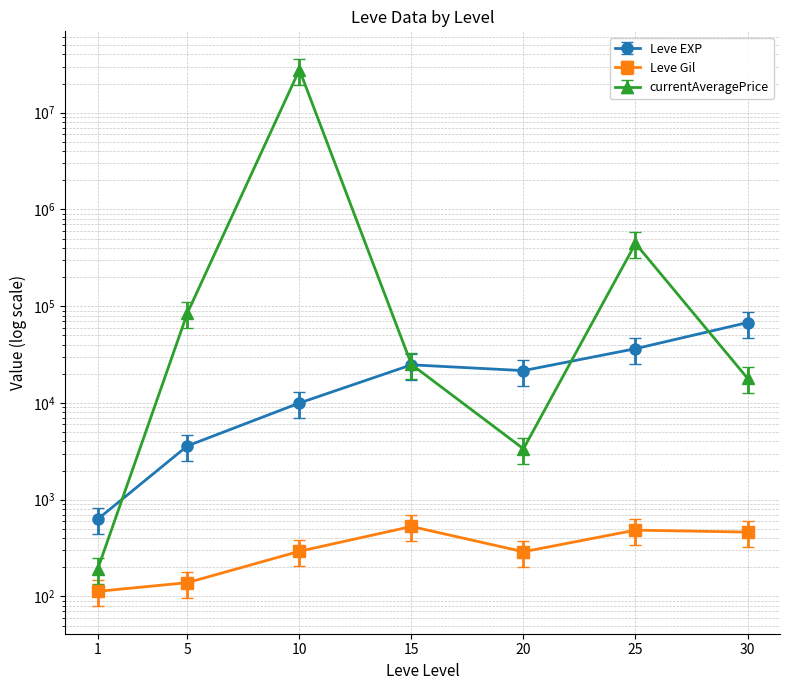

True or false: Leve EXP and Leve Gil cross at least once.

False